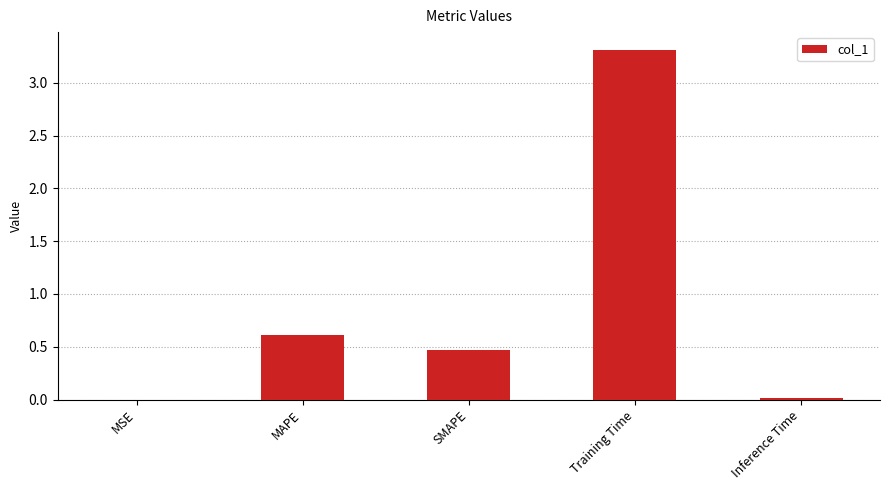

The value at SMAPE is 0.5. True or false?

True